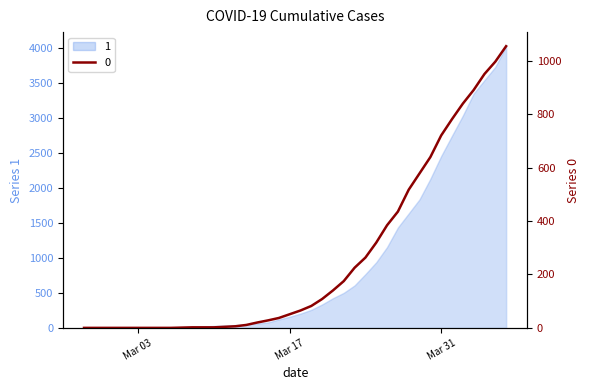

The value of 0 at 2020-03-22 is 235. True or false?

False